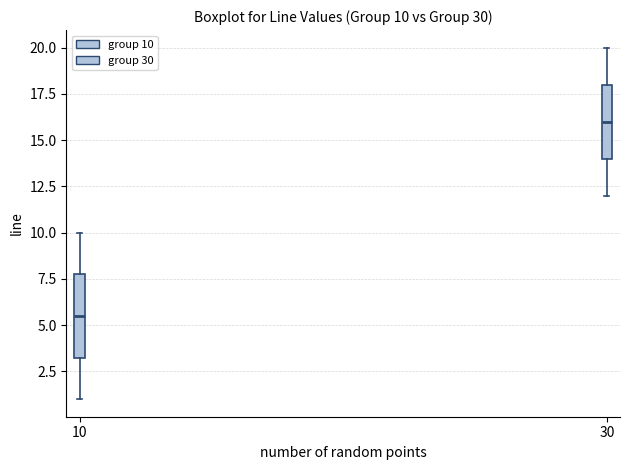

Comparing the boxes themselves (not the whiskers), which one is the tallest?

10